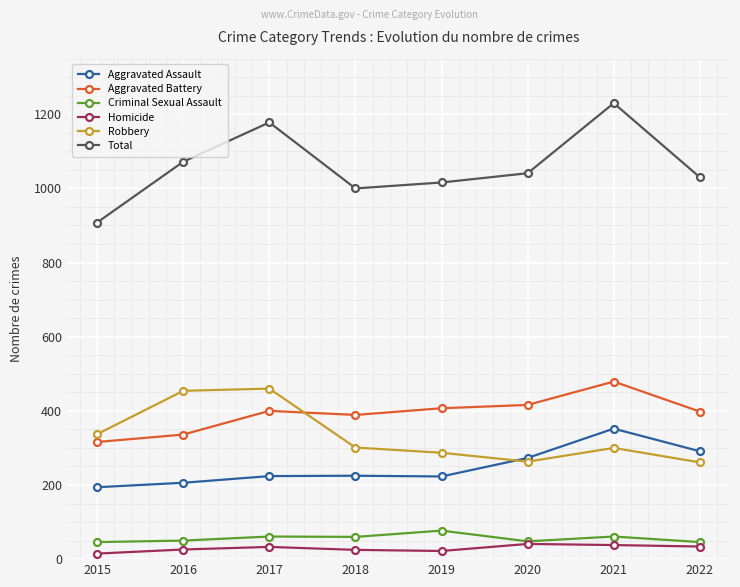

Is the value of Robbery at 2020 greater than the value of Homicide at 2019?

Yes